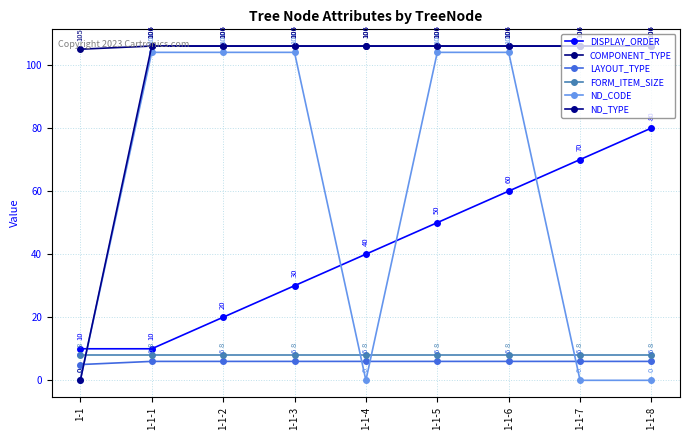

List the series in order of their peak value, lowest first.

LAYOUT_TYPE, FORM_ITEM_SIZE, DISPLAY_ORDER, ND_CODE, COMPONENT_TYPE, ND_TYPE